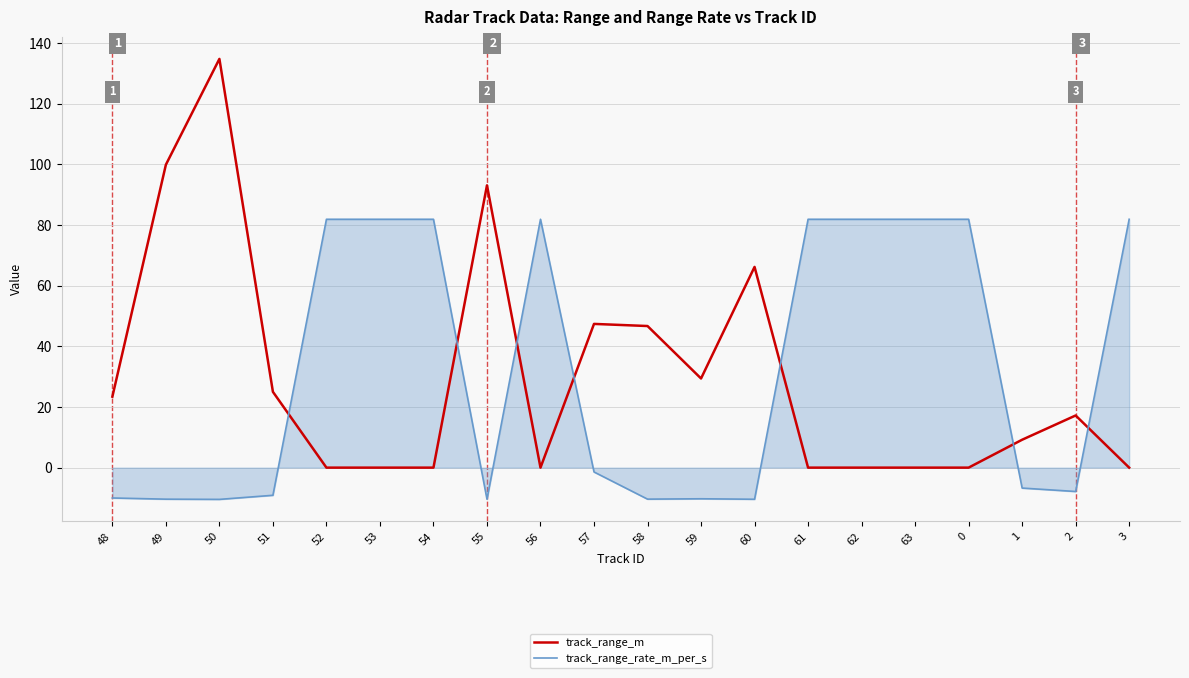

The value of track_range_rate_m_per_s at 51 is -9.1. True or false?

True